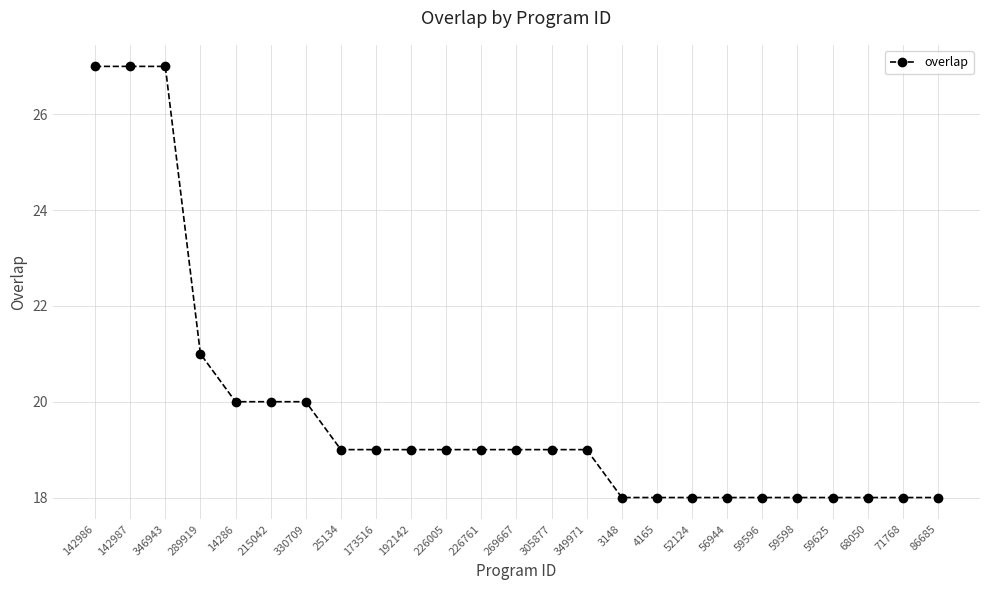

How many lines are shown in the chart?

1